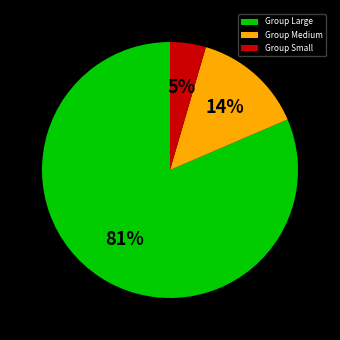

Rank the categories by value from lowest to highest.

Group Small, Group Medium, Group Large